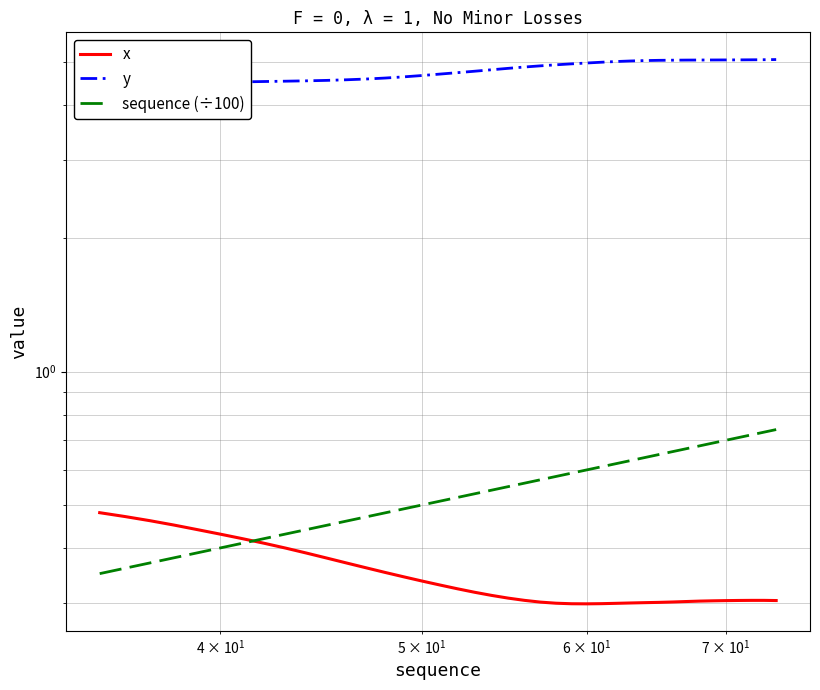

Rank the series by their maximum value, from lowest to highest.

x, sequence (÷100), y